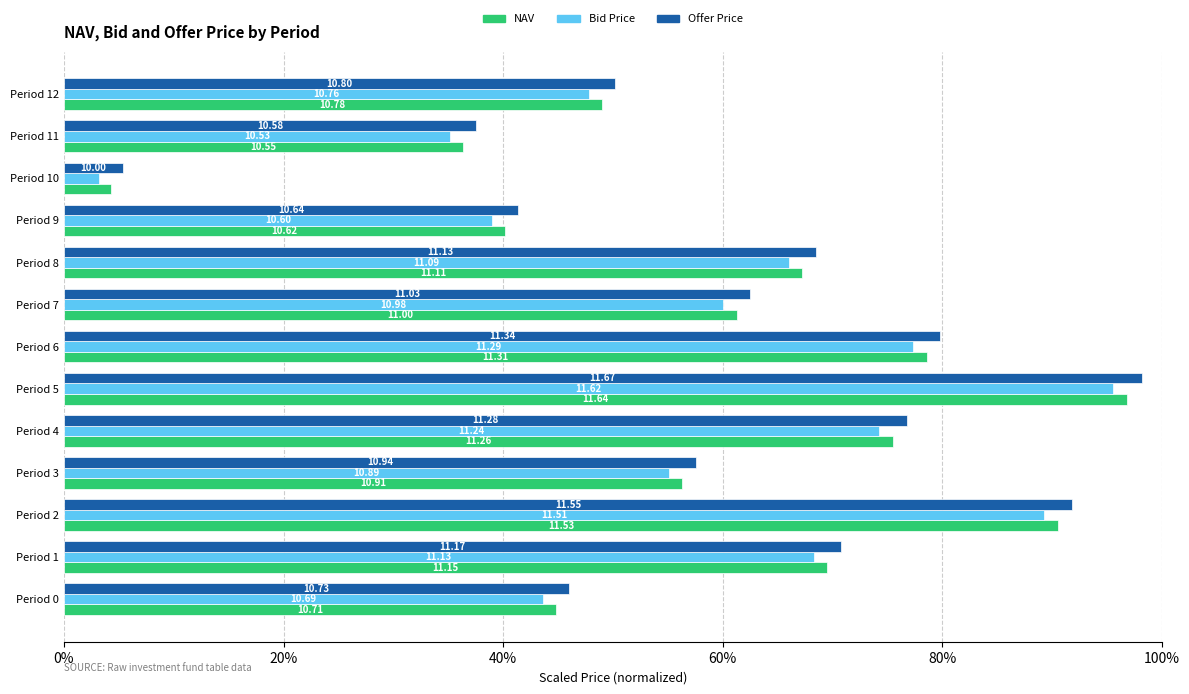

What are all the series names shown in the legend?

NAV, Bid Price, Offer Price